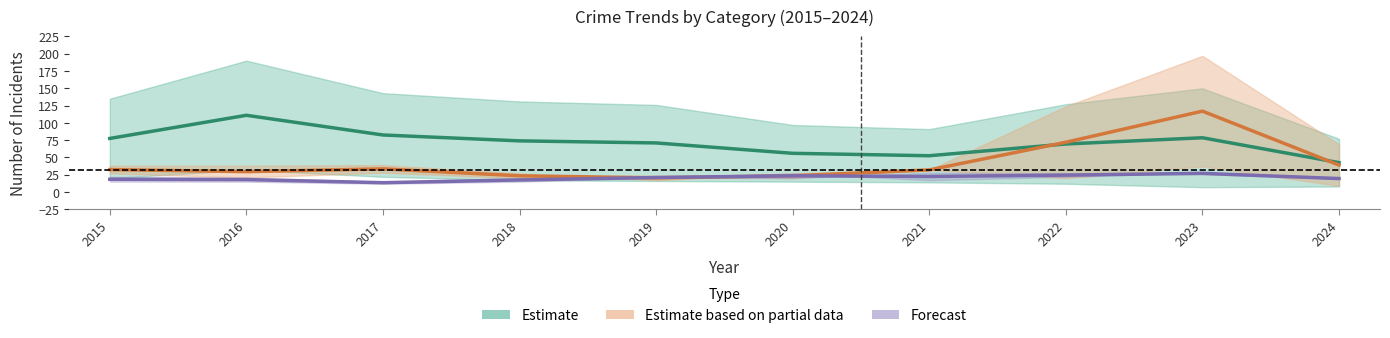

What is the average value of the Forecast series?

20.6